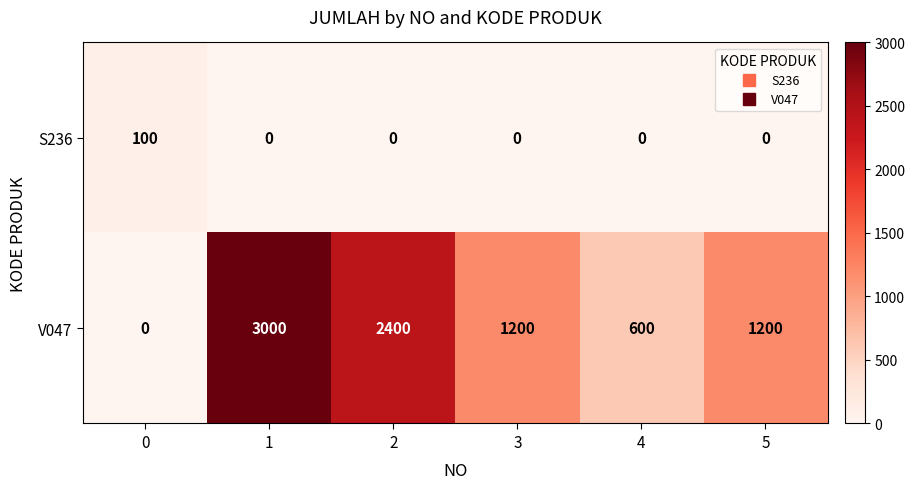

How many distinct data groups are displayed?

2